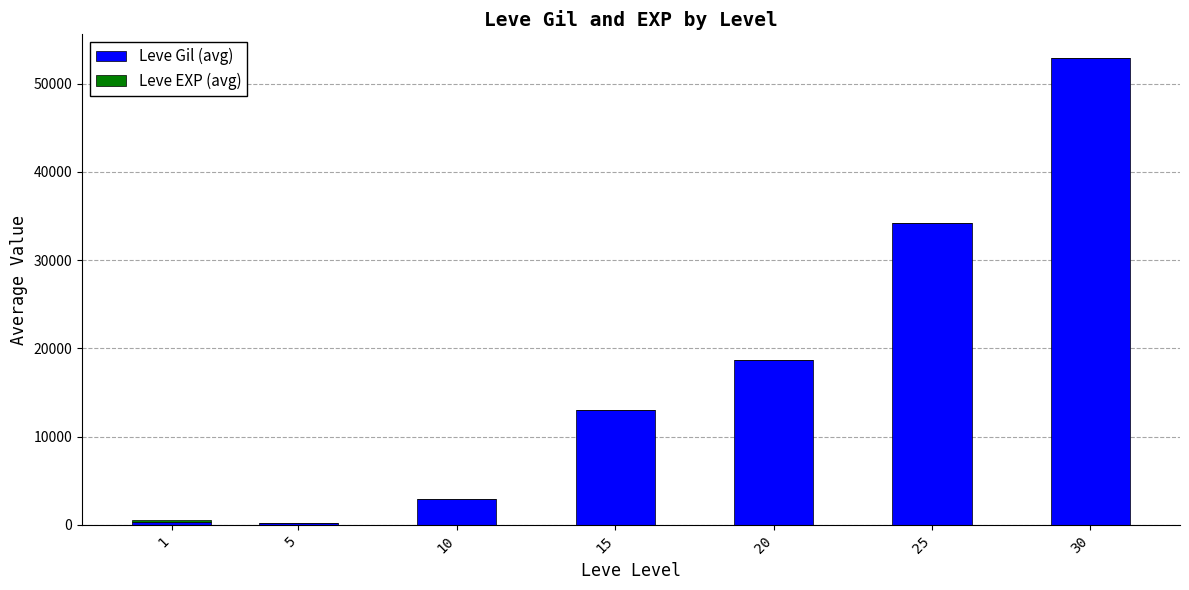

The value of Leve Gil (avg) at 10 is 5166. True or false?

False